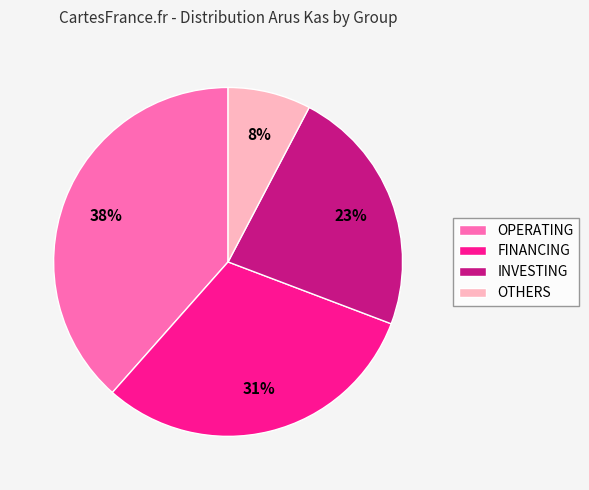

To the nearest percent, what percentage of the pie is OTHERS?

8%